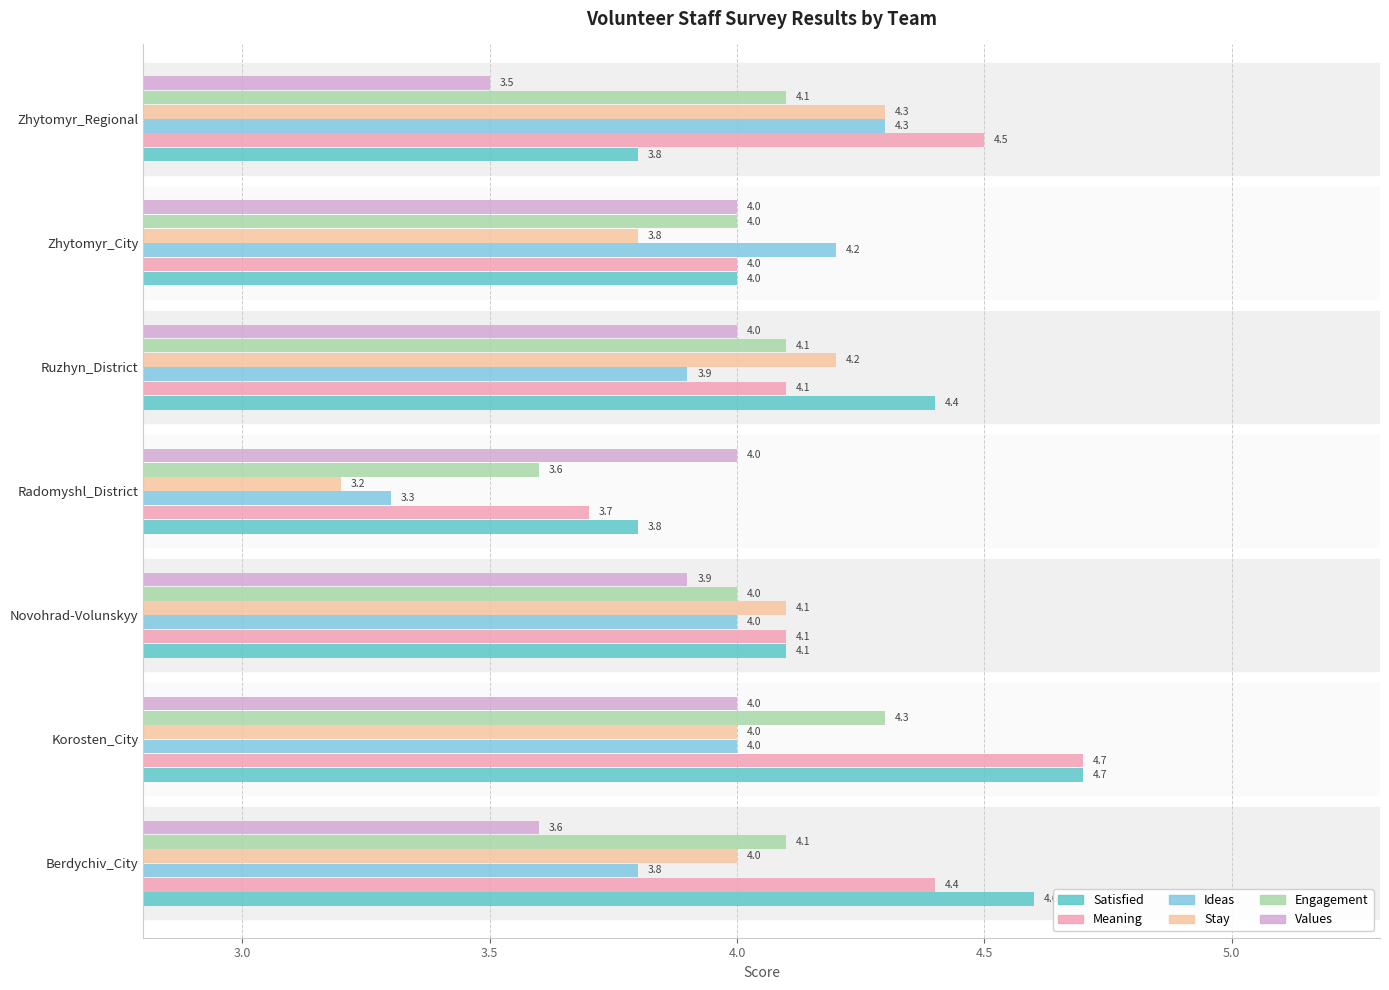

Rank the series at Berdychiv_City from lowest to highest value.

Values, Ideas, Stay, Engagement, Meaning, Satisfied